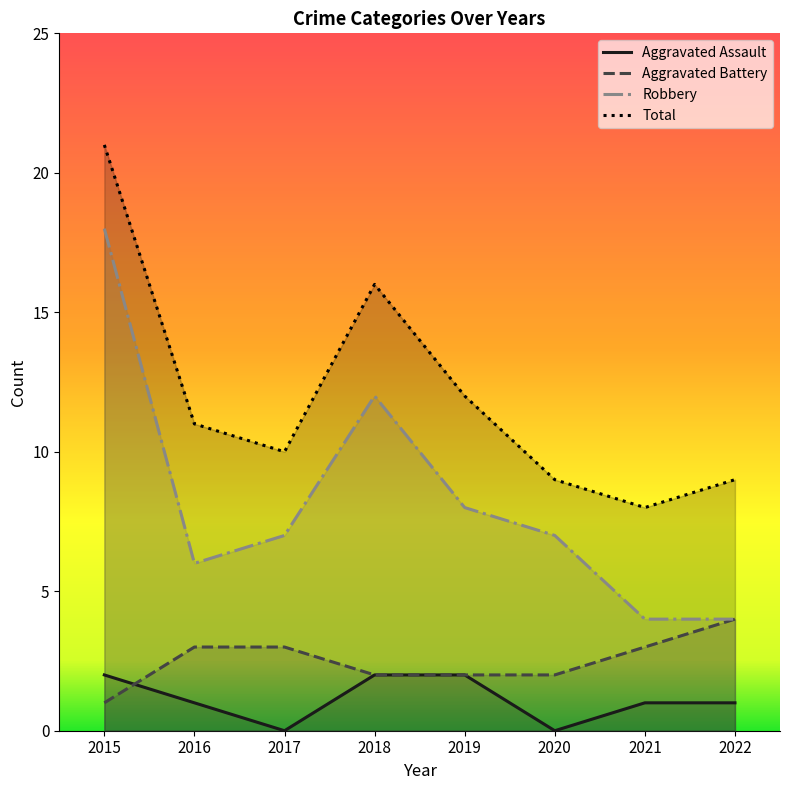

How many distinct data groups are displayed?

4